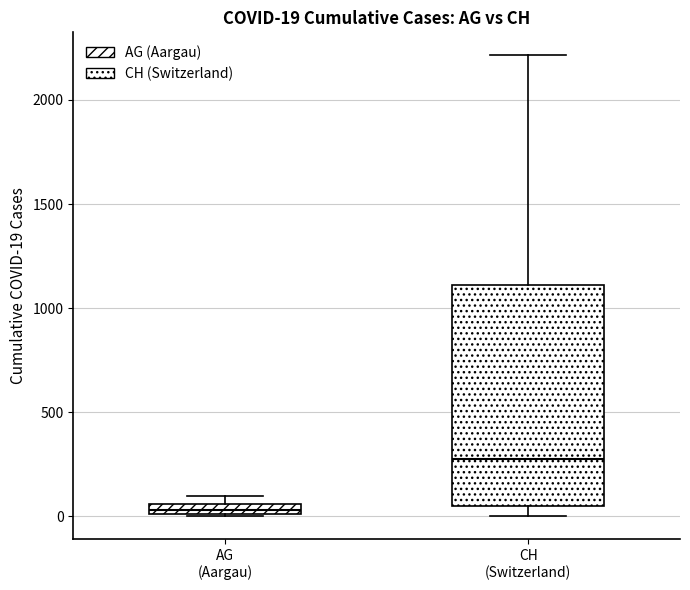

Comparing the boxes themselves (not the whiskers), which one is the tallest?

CH (Switzerland)